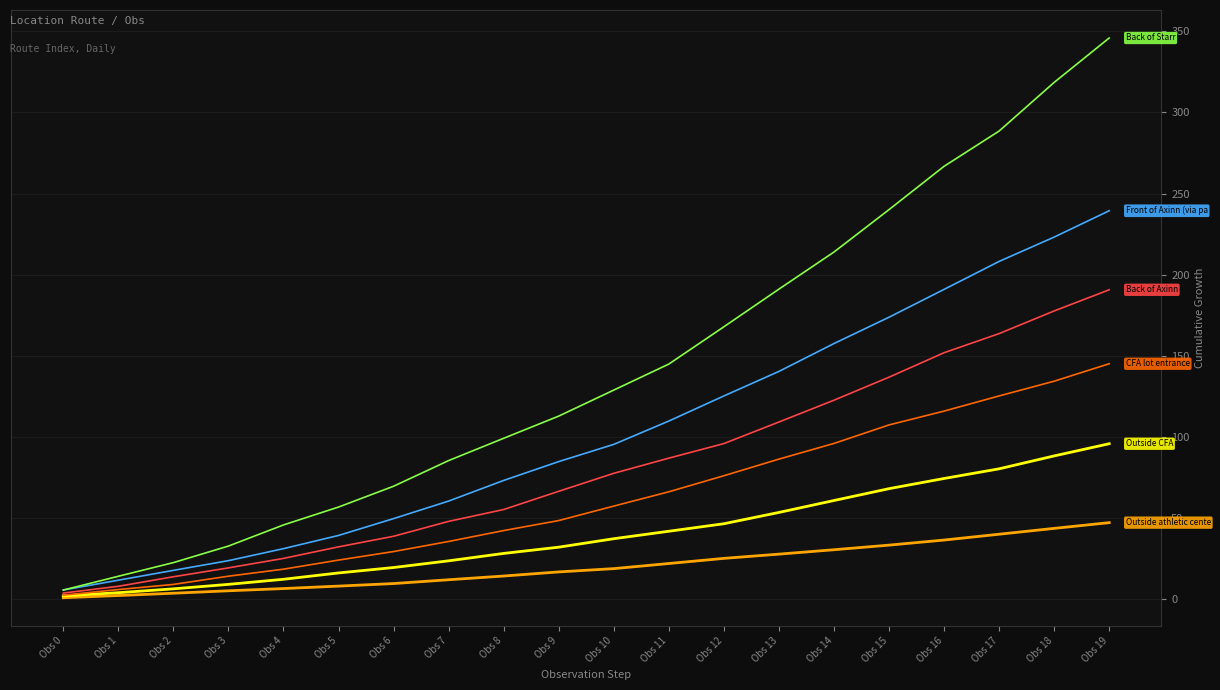

At which category is the sum across all series the highest?

Obs 19